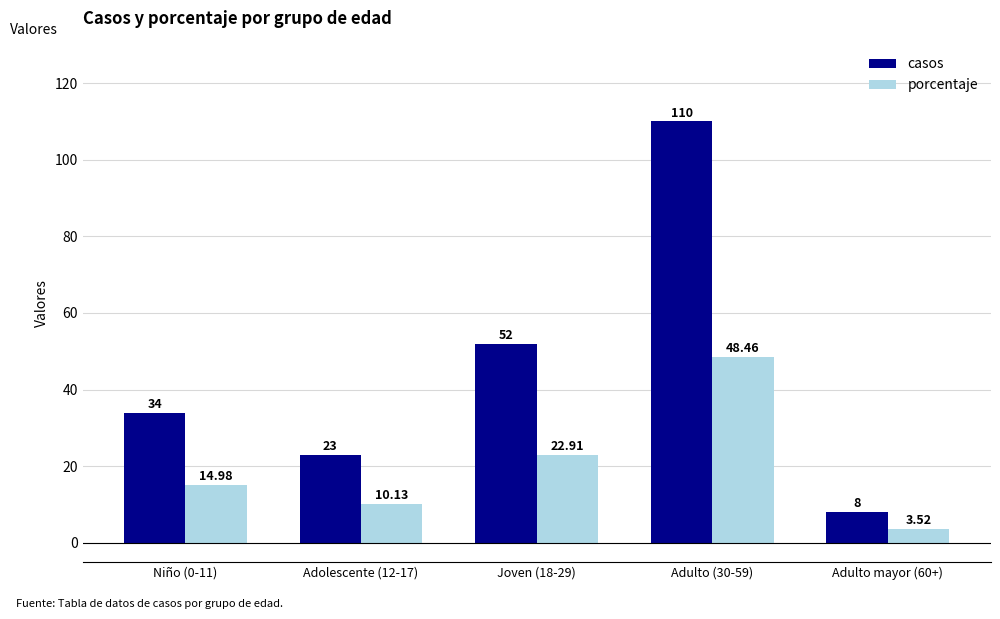

Does the chart contain any negative values?

No